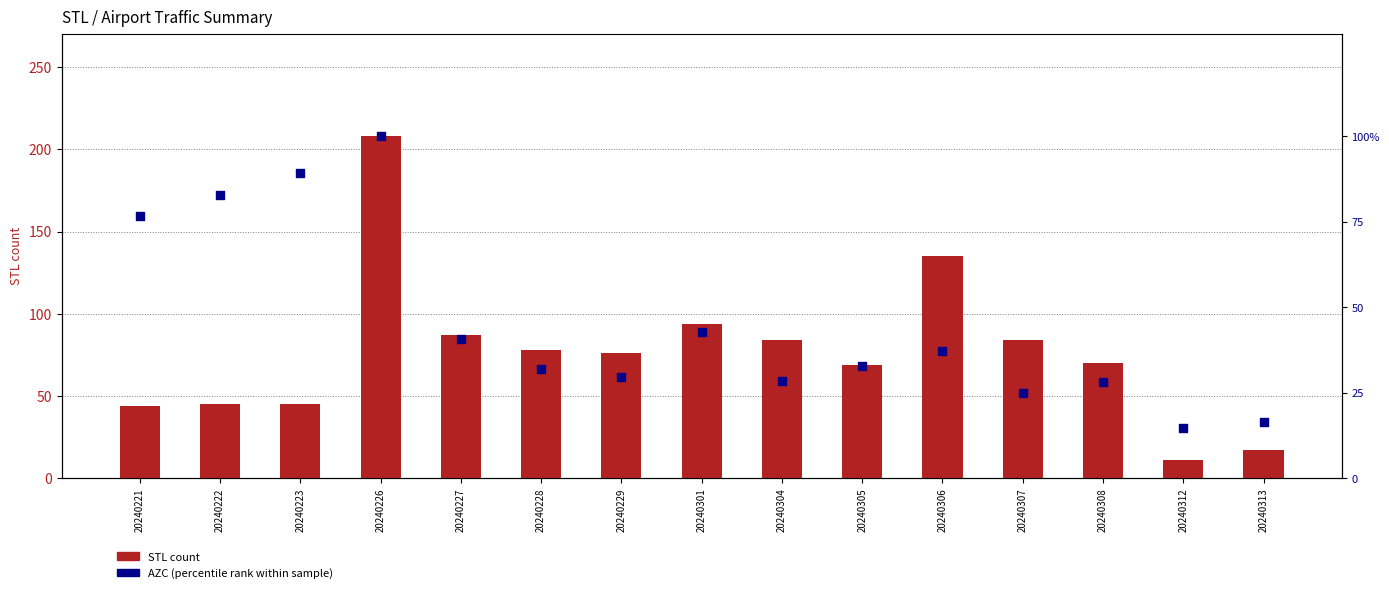

Which series contains the lowest Y value?

AZC (percentile rank)